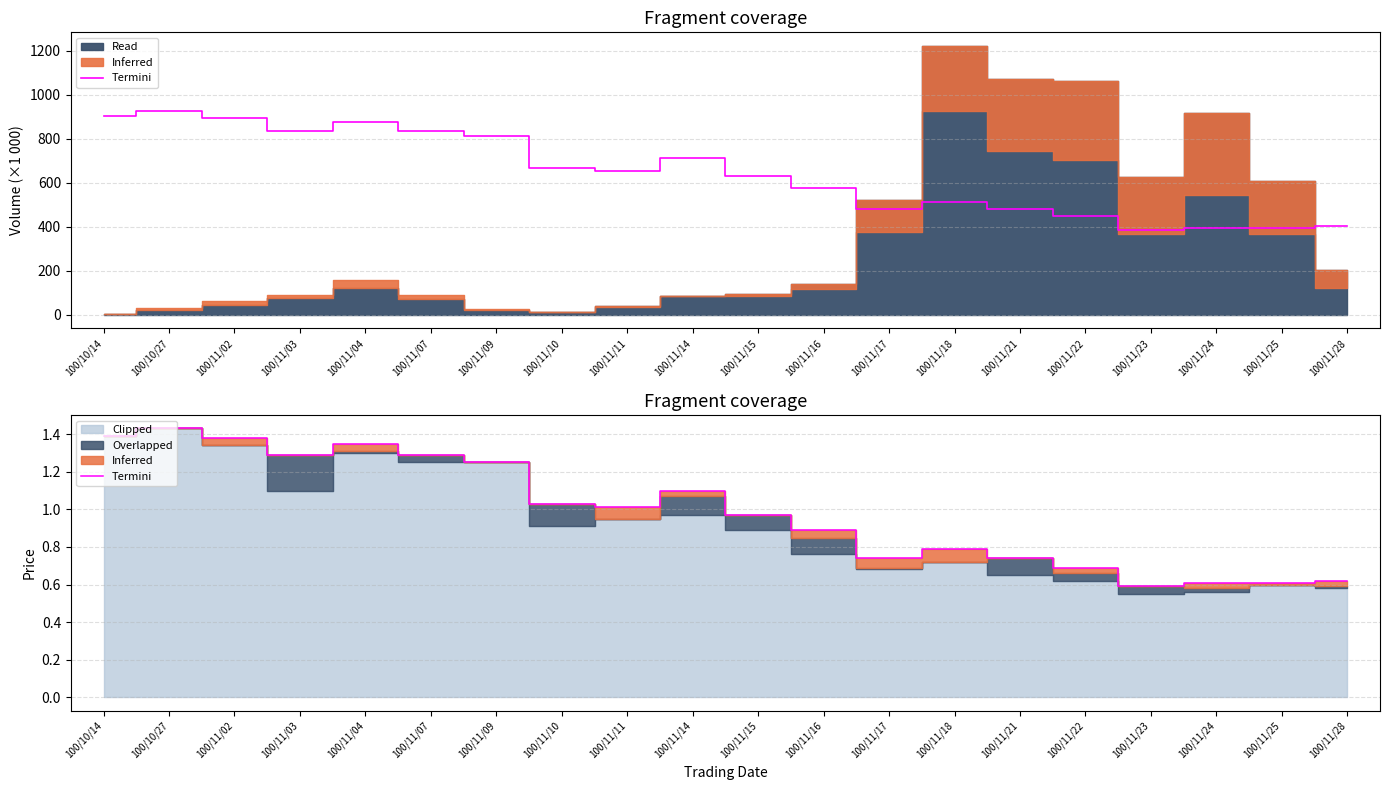

At which label does the data first exceed 1?

100/10/14